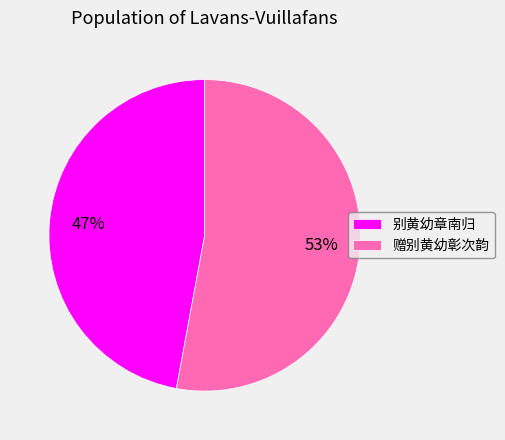

The 别黄幼章南归 slice represents 47% of the pie. True or false?

True